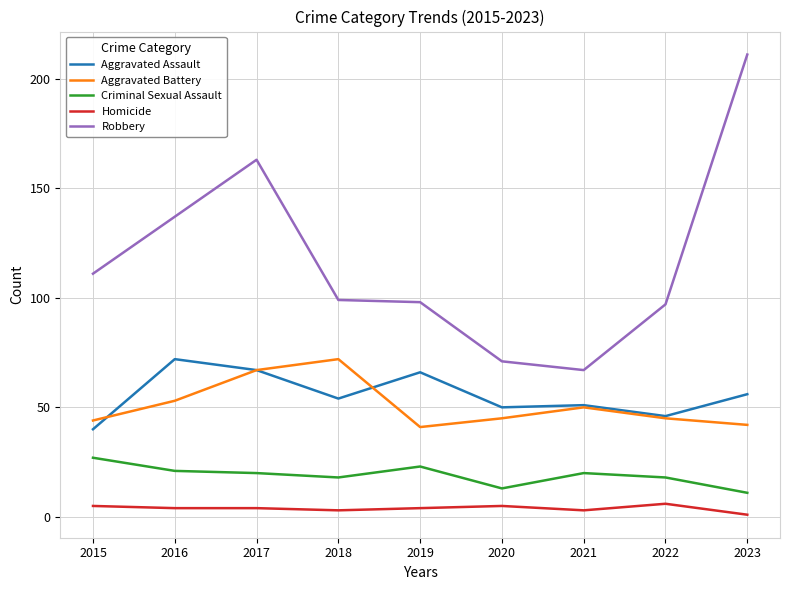

How many values in the Criminal Sexual Assault series are below 20?

4